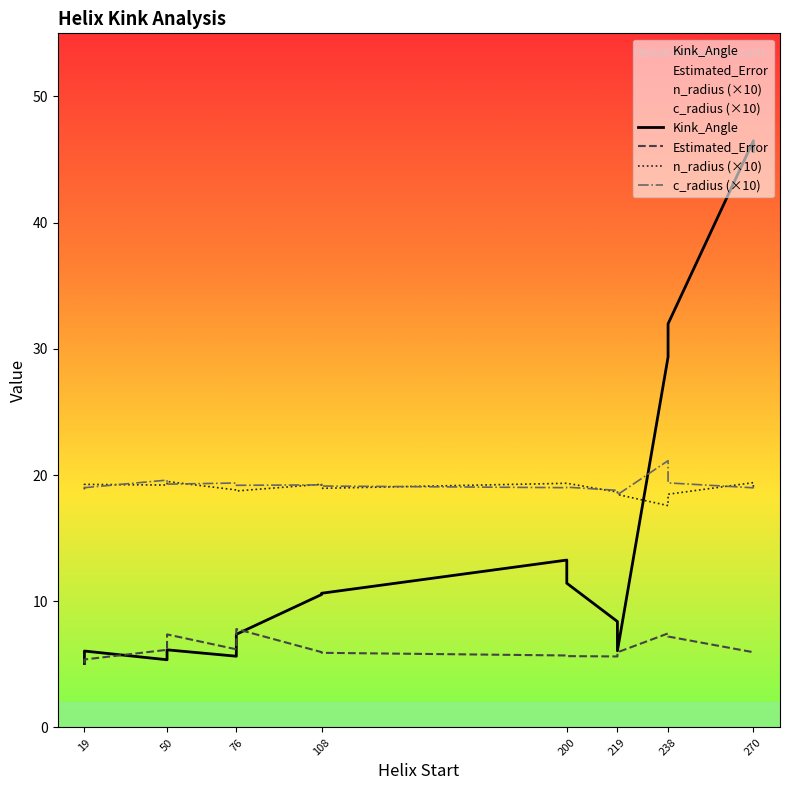

True or false: n_radius (×10) and Estimated_Error cross at least once.

False